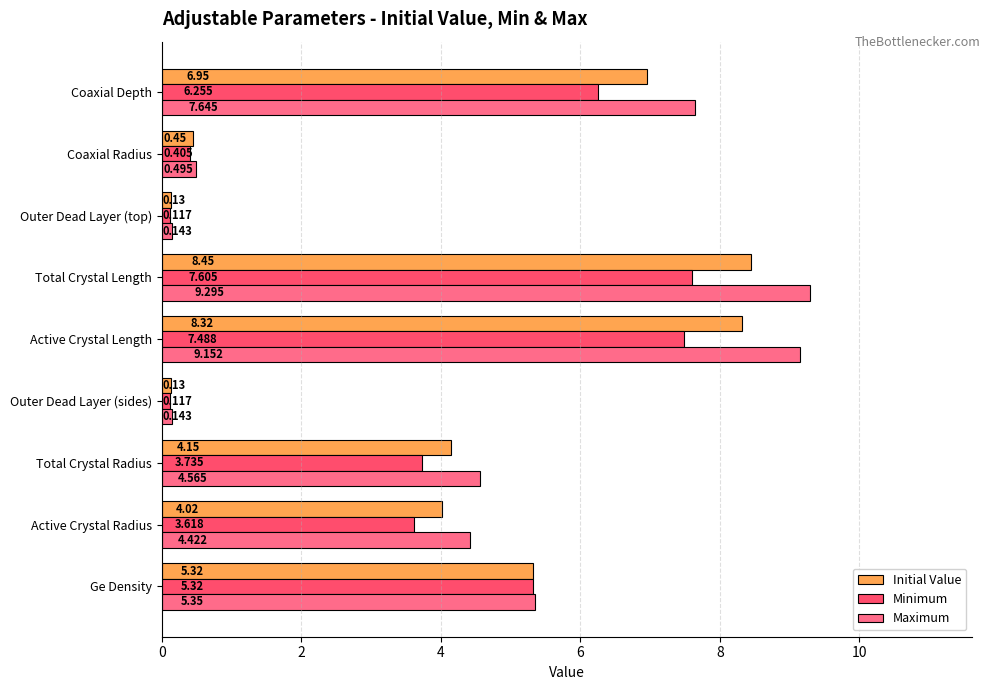

At which category does the chart reach its peak across all series?

Total Crystal Length